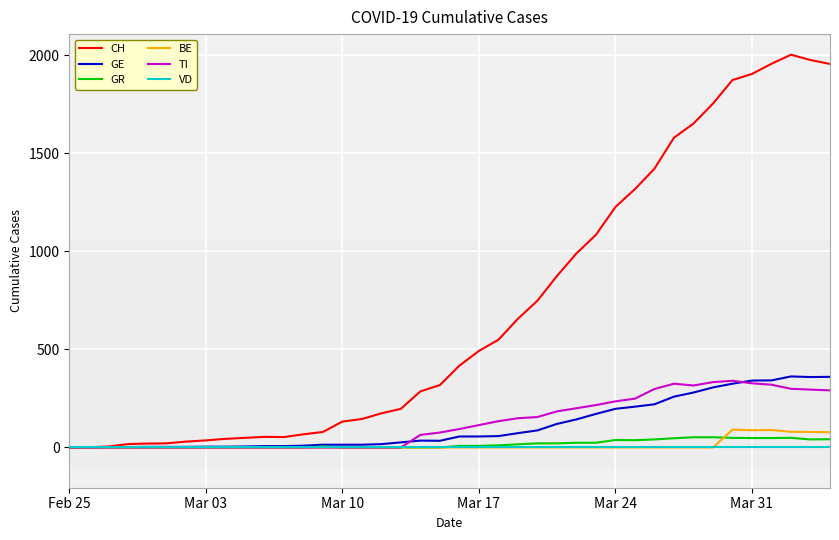

Which series has the largest range (max minus min)?

CH